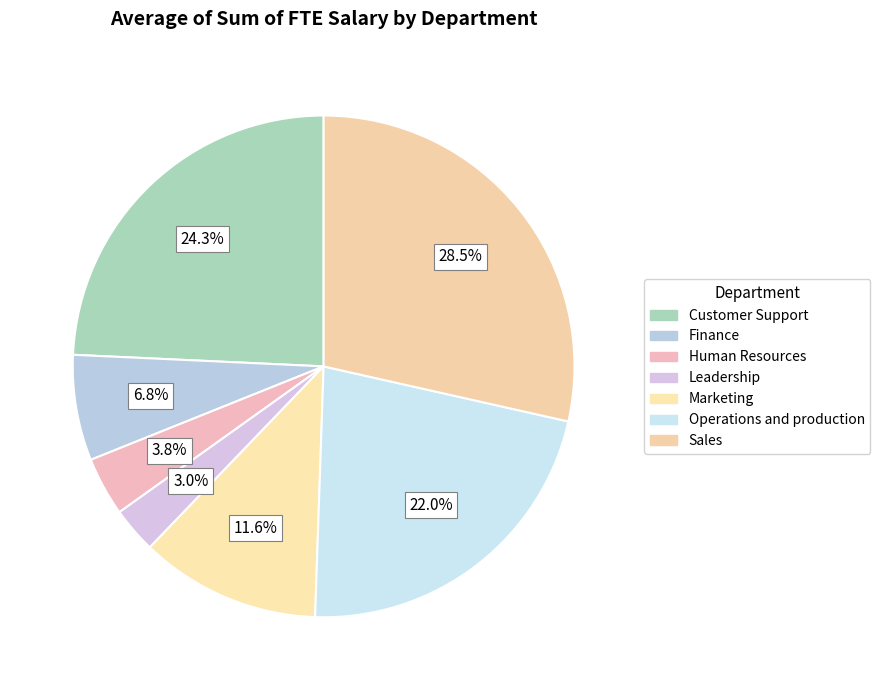

How many slices are in this pie chart?

7